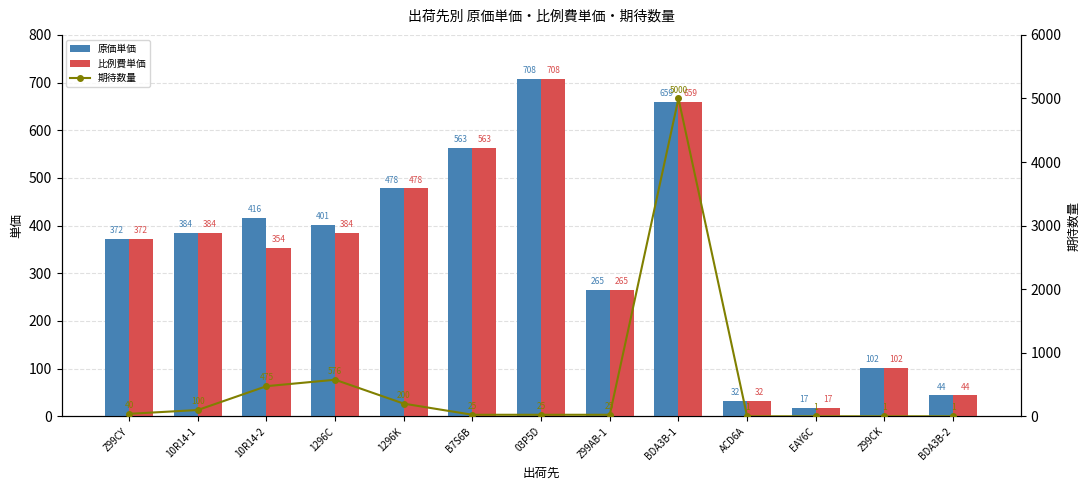

Which has a higher value, 1296C or ACD6A?

1296C